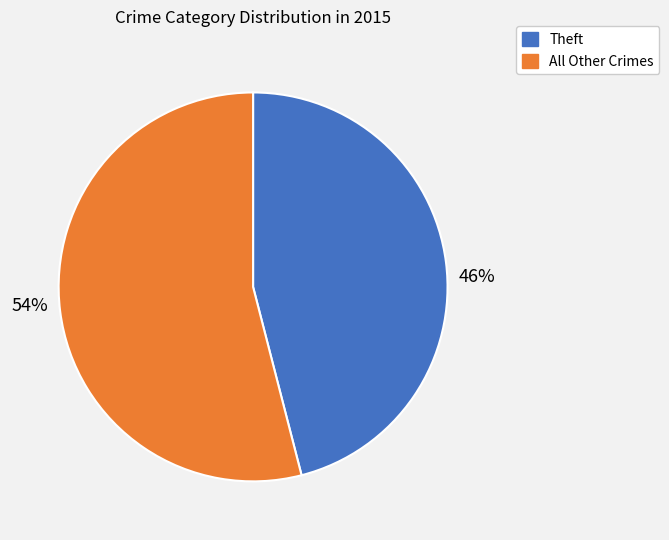

To the nearest percent, what is the average slice percentage?

50%